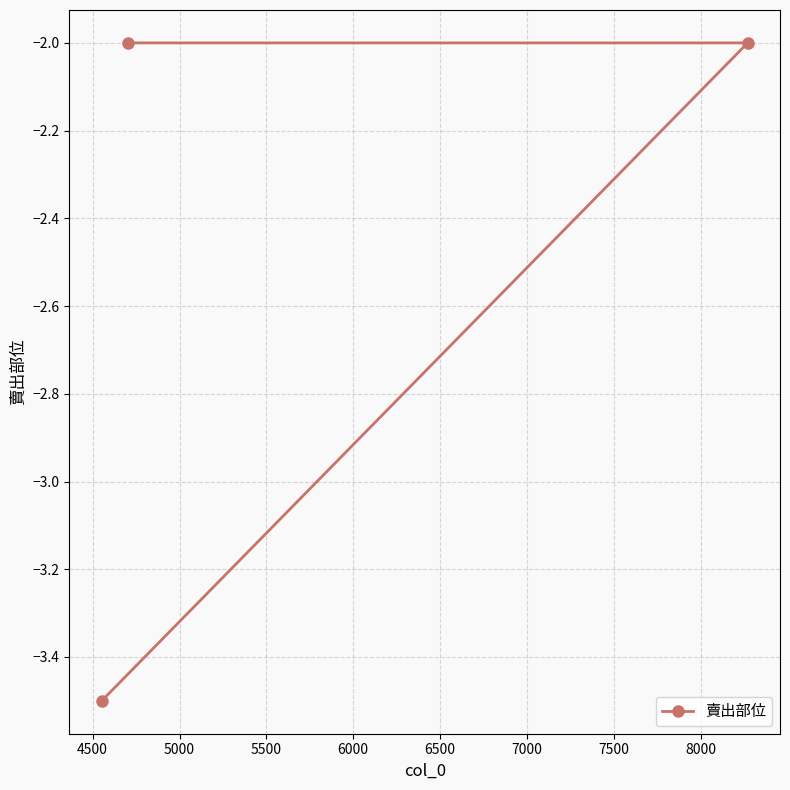

What is the value of the 3rd point from the left?

-2.0